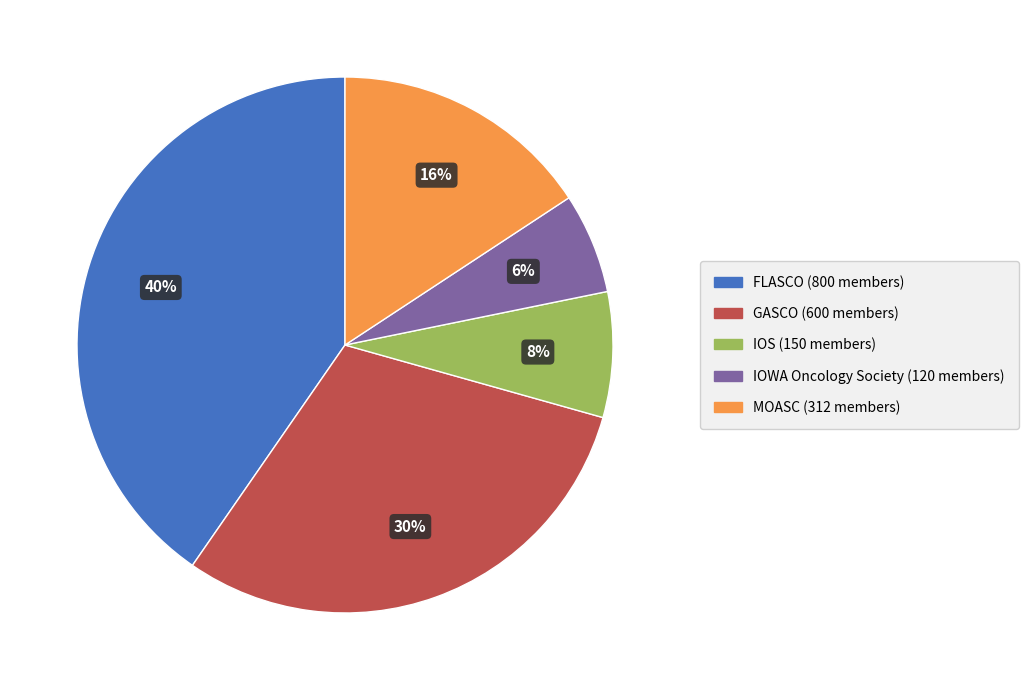

To the nearest percent, what percentage of the pie is GASCO?

30%